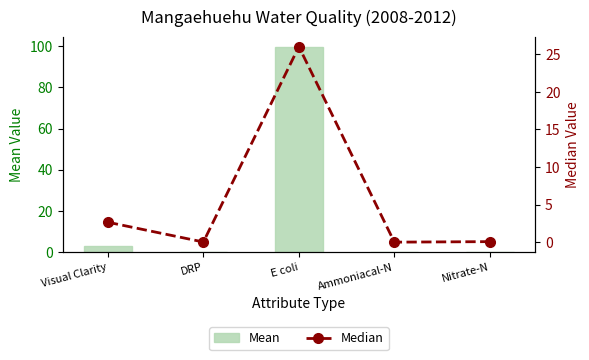

Which category has the lowest value in the Mean series?

Ammoniacal-N